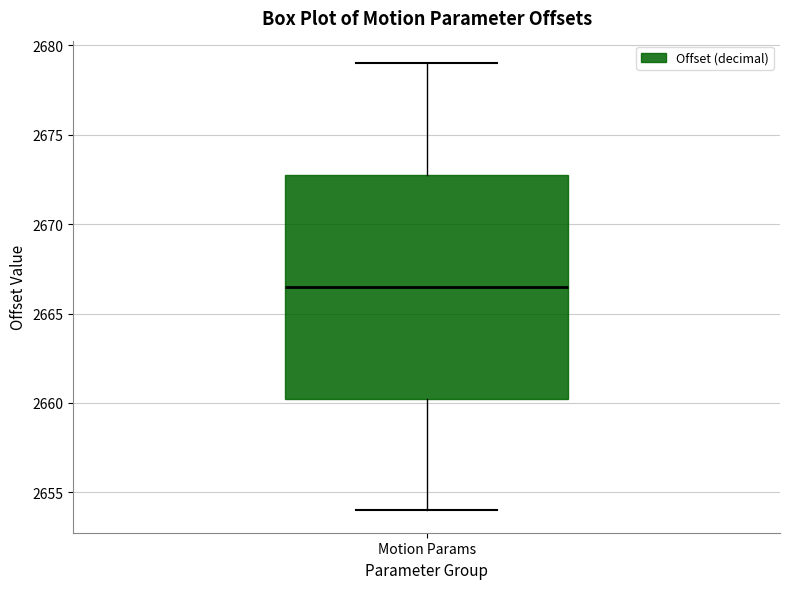

Read this box plot against the y-axis: the position of the median line, the range covered by the box, and the ends of both whiskers. The values are not printed on the chart, so give them approximately, as read against the axis.

median 2666.5, box 2660.5 to 2673.0, whiskers 2654.0 to 2679.0